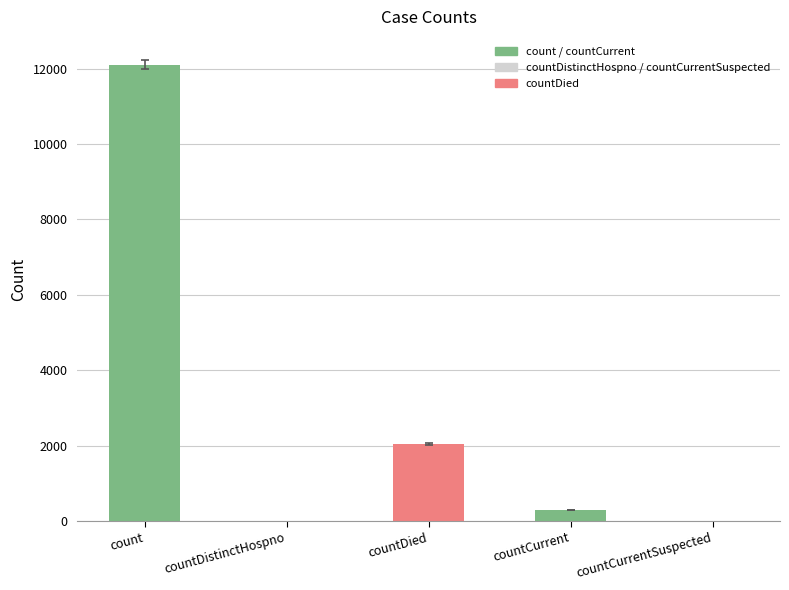

What is the average value?

2889